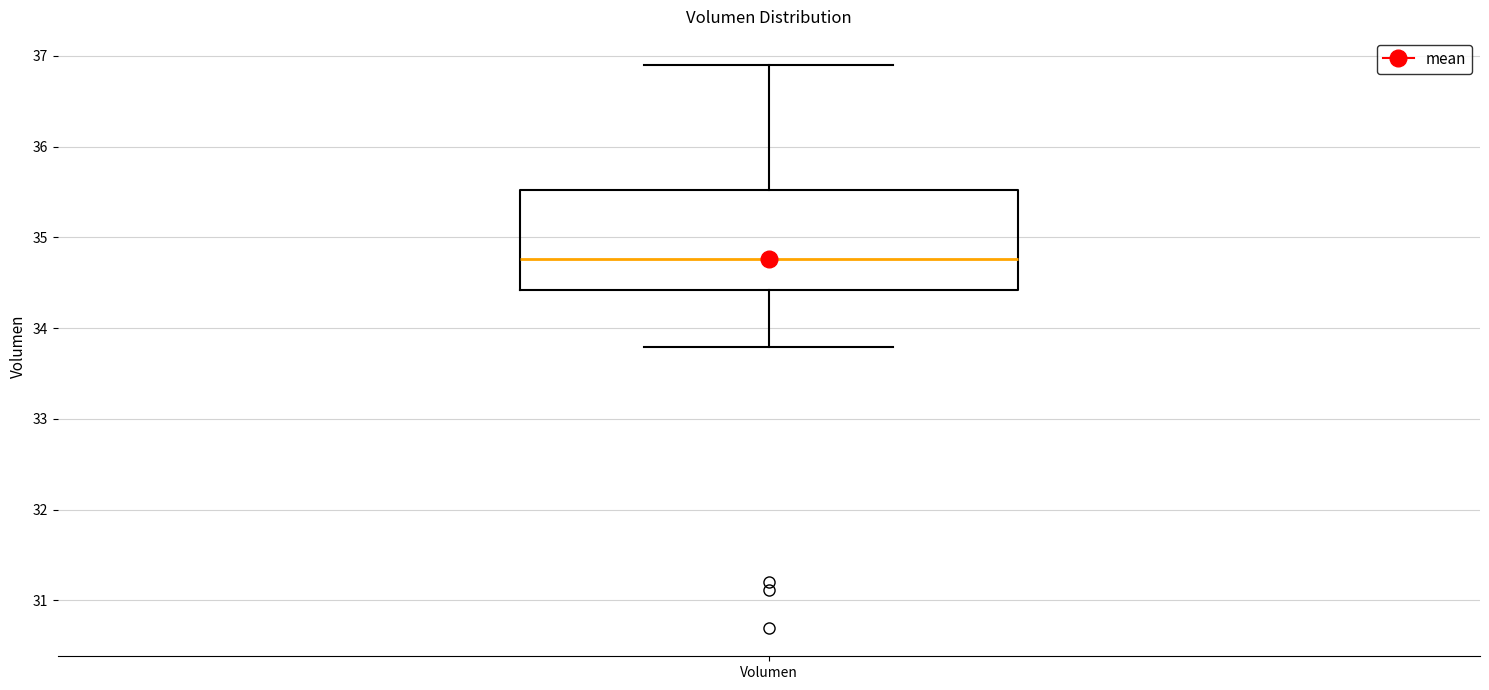

Read this box plot against the y-axis: the position of the median line, the range covered by the box, and the ends of both whiskers. The values are not printed on the chart, so give them approximately, as read against the axis.

median 34.8, box 34.4 to 35.5, whiskers 33.8 to 36.9